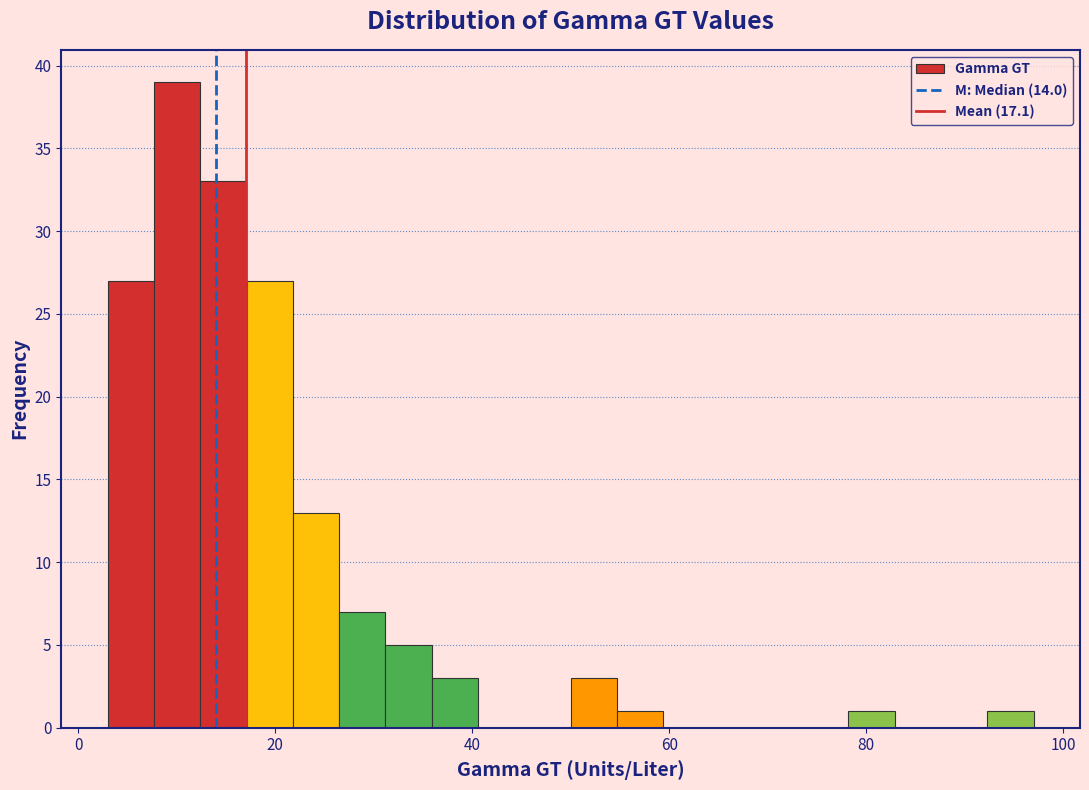

Read against the x-axis, roughly where is the centre of the tallest bar?

10